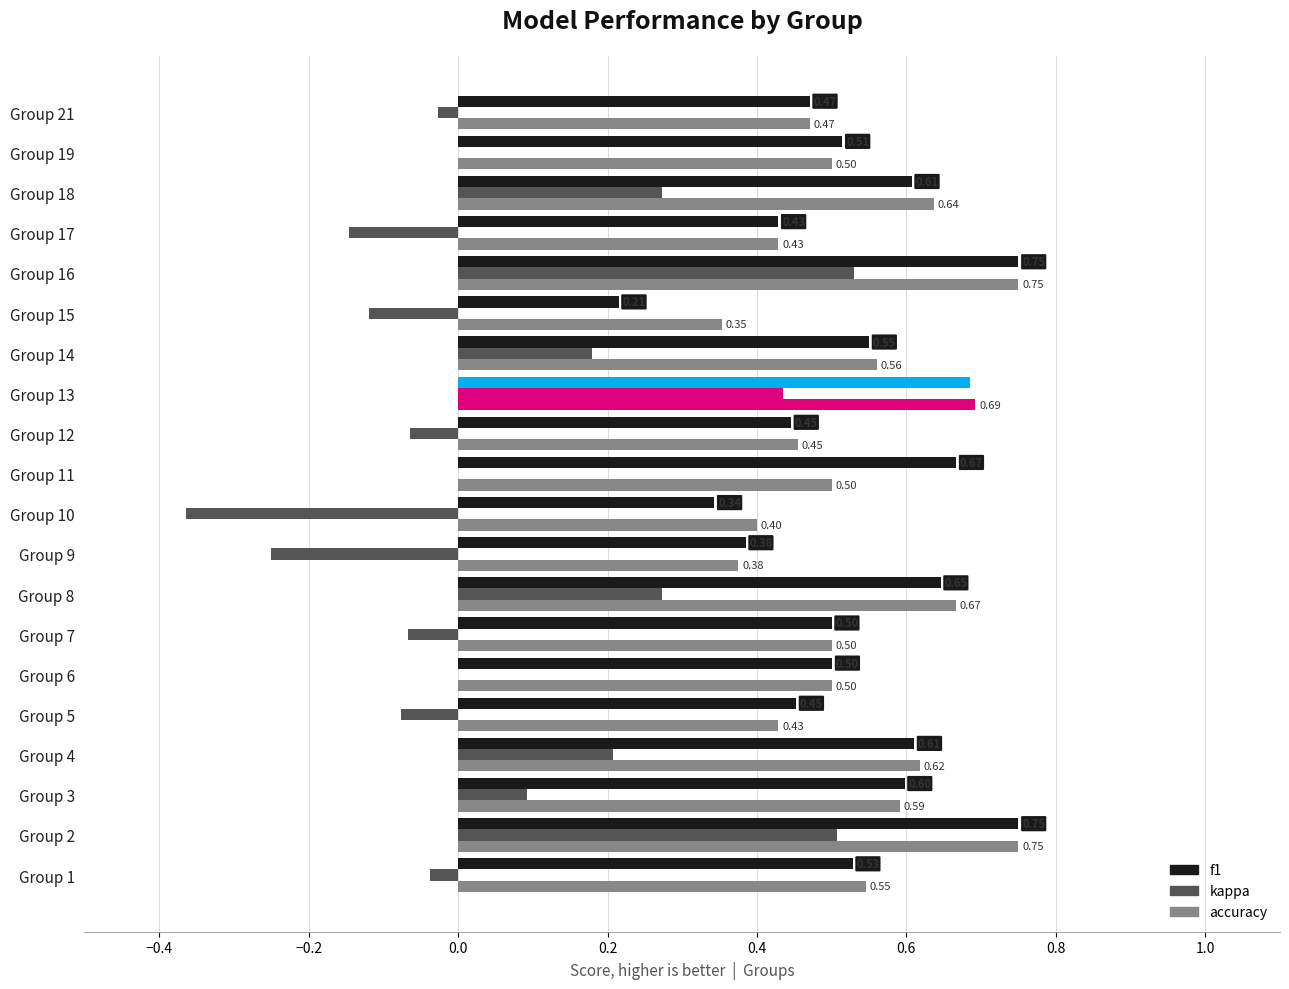

Count the number of categories in the chart.

20